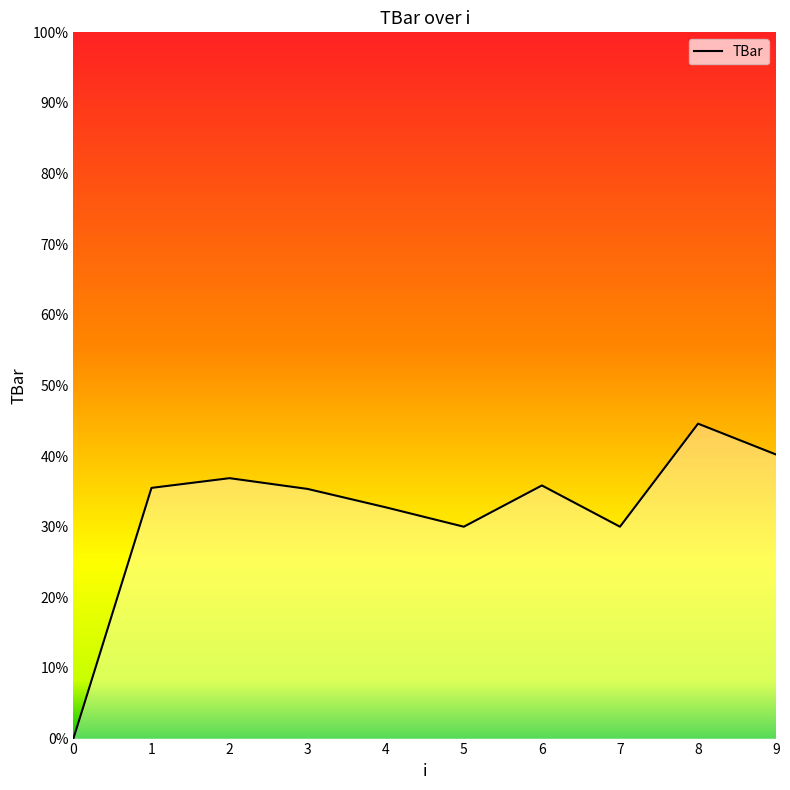

True or false: there are more than 1 points higher than both neighbors.

True